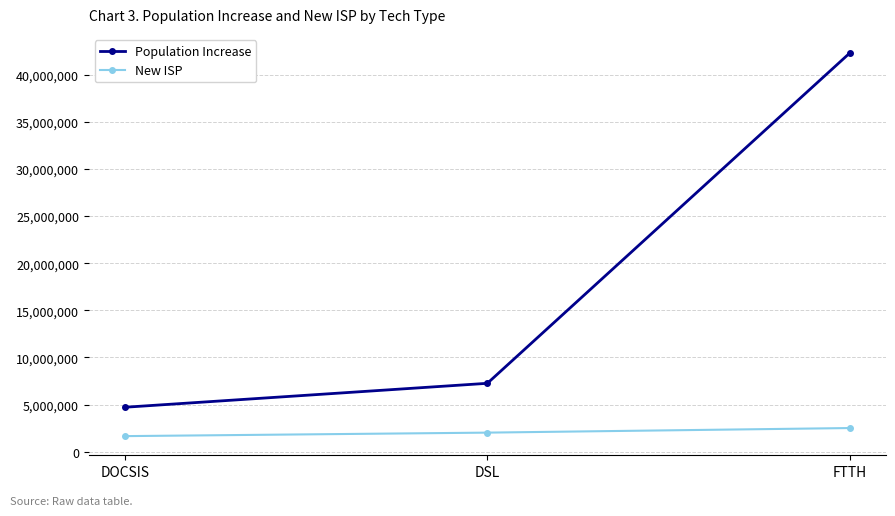

How many lines are shown in the chart?

2